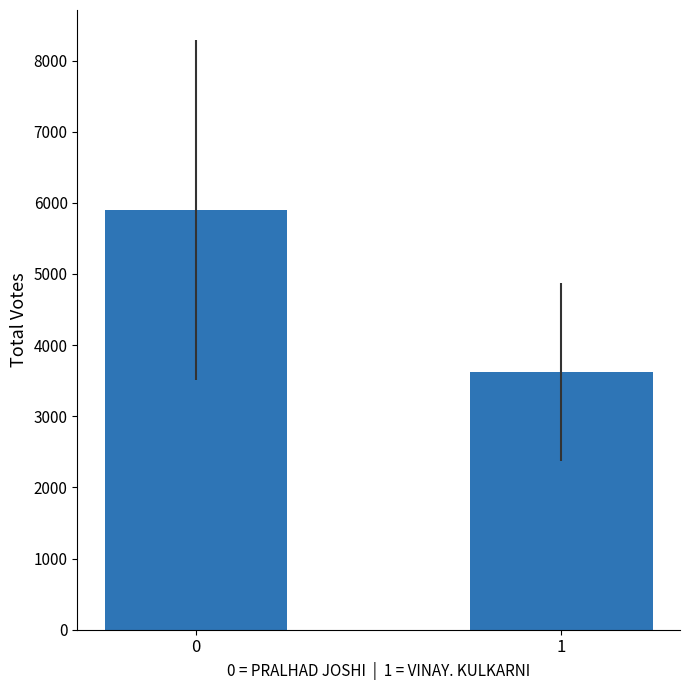

Rank the categories by value from highest to lowest.

0, 1